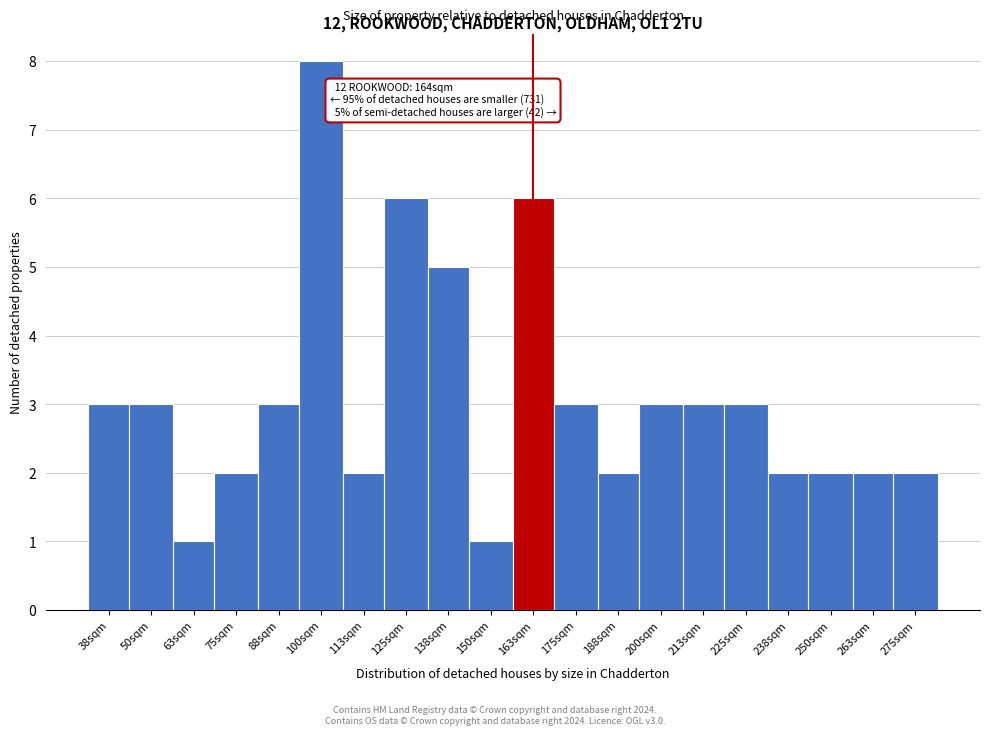

Reading left to right, transcribe all the data shown in this chart.

3	3	1	2	3	8	2	6	5	1	6	3	2	3	3	3	2	2	2	2